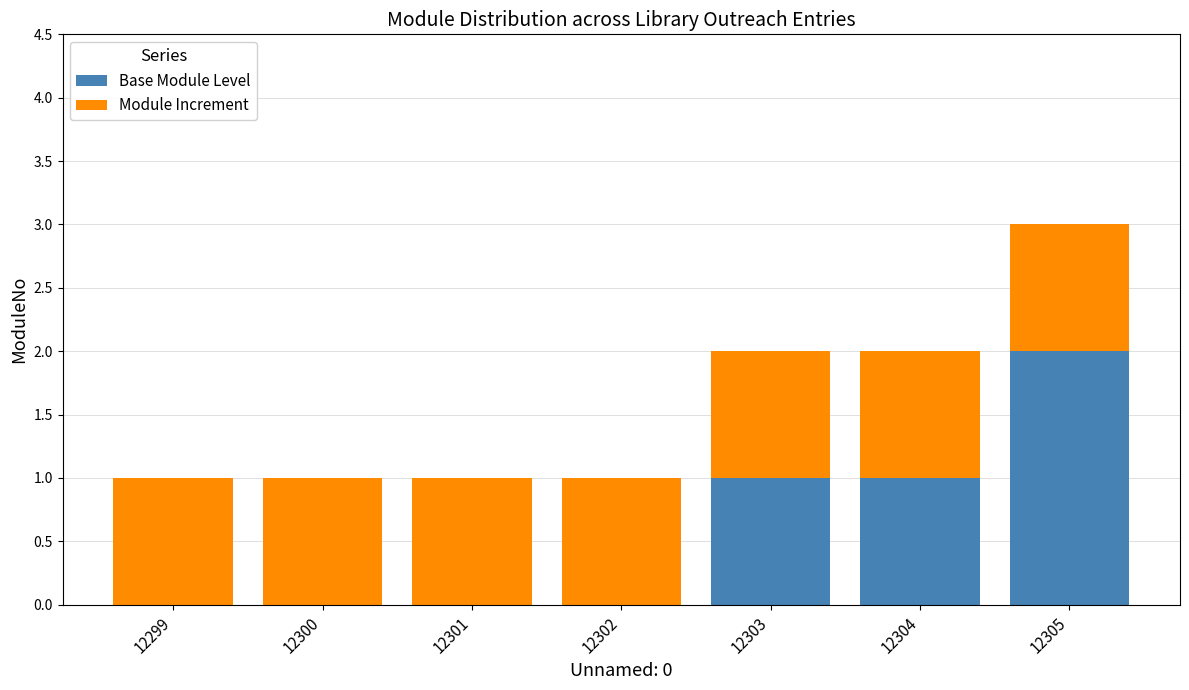

At which category is the sum across all series the highest?

12305